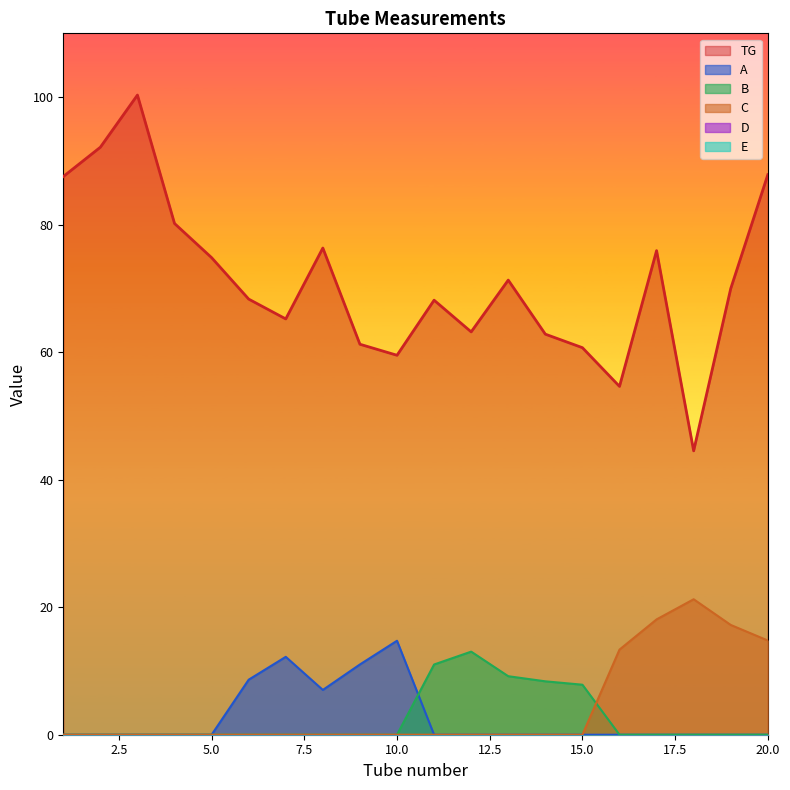

At which label is C closest to 10?

16